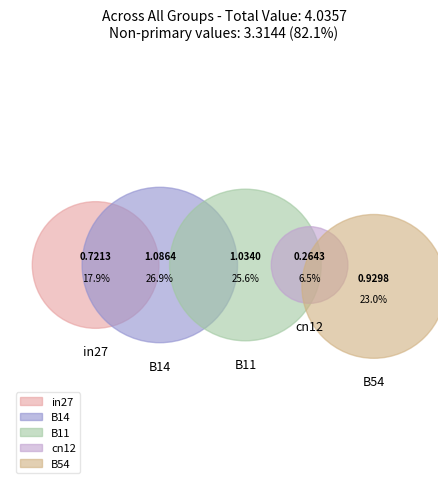

How many segments does this pie chart have?

5